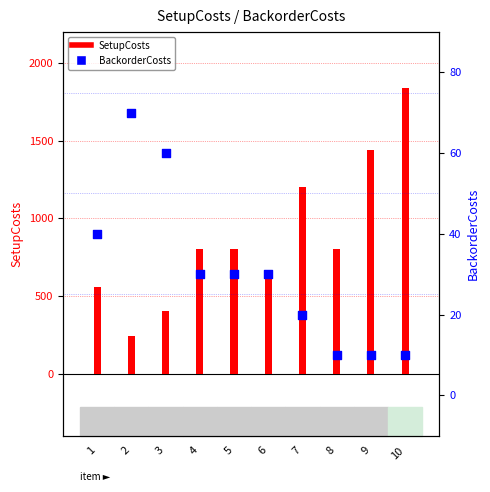

Which series reaches the maximum Y coordinate?

SetupCosts